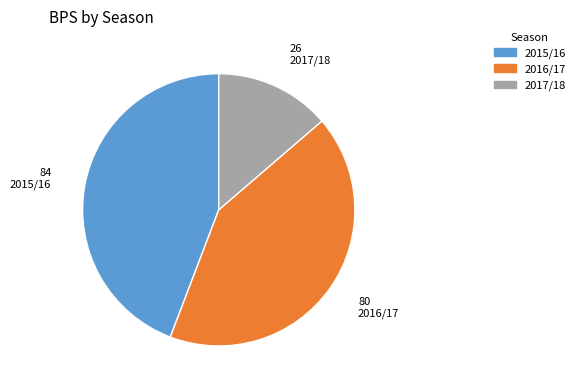

Which category has the biggest portion of the pie?

2015/16